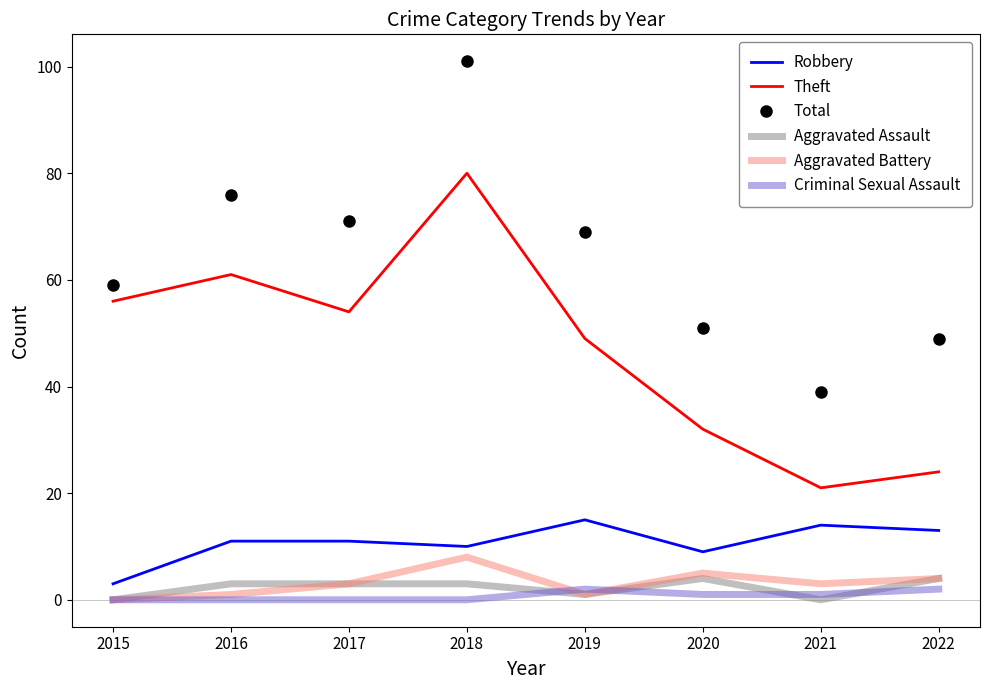

True or false: Criminal Sexual Assault and Robbery intersect in this chart.

False